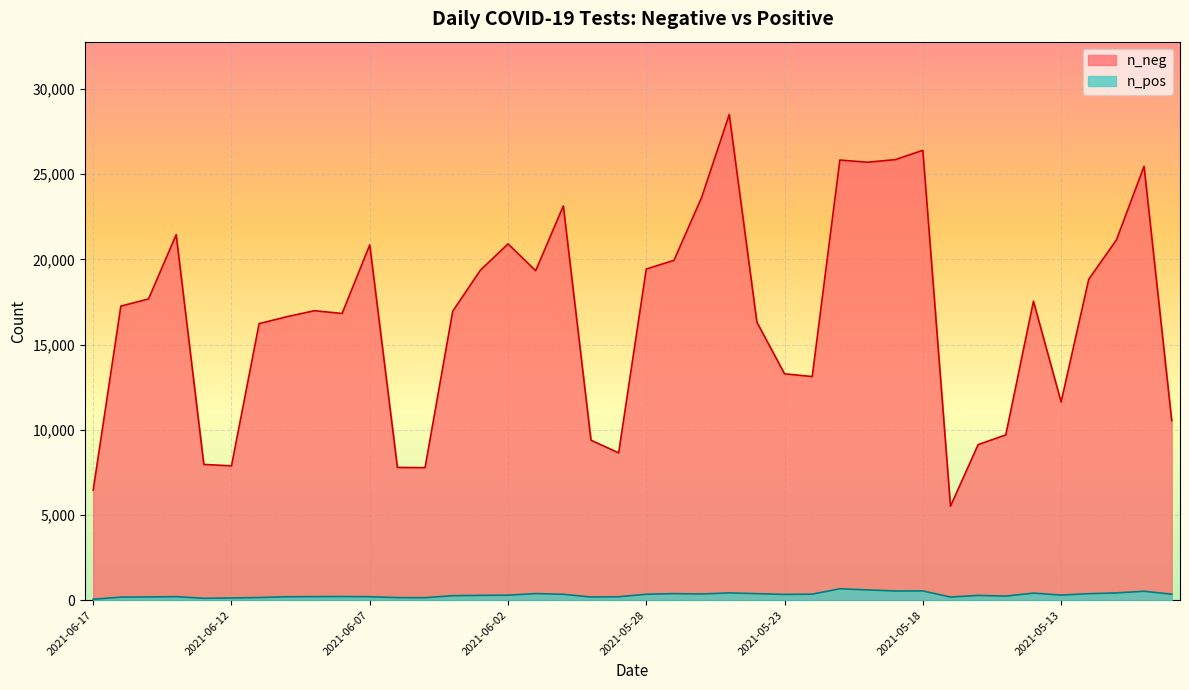

What is the label of the 4th point from the right?

2021-05-12